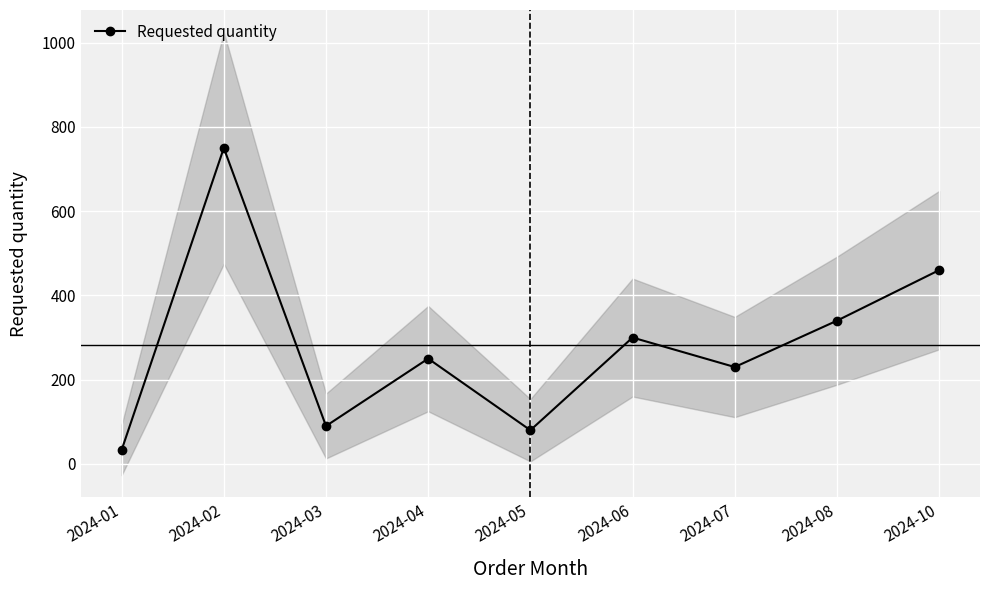

At which category does the chart reach its peak across all series?

2024-02